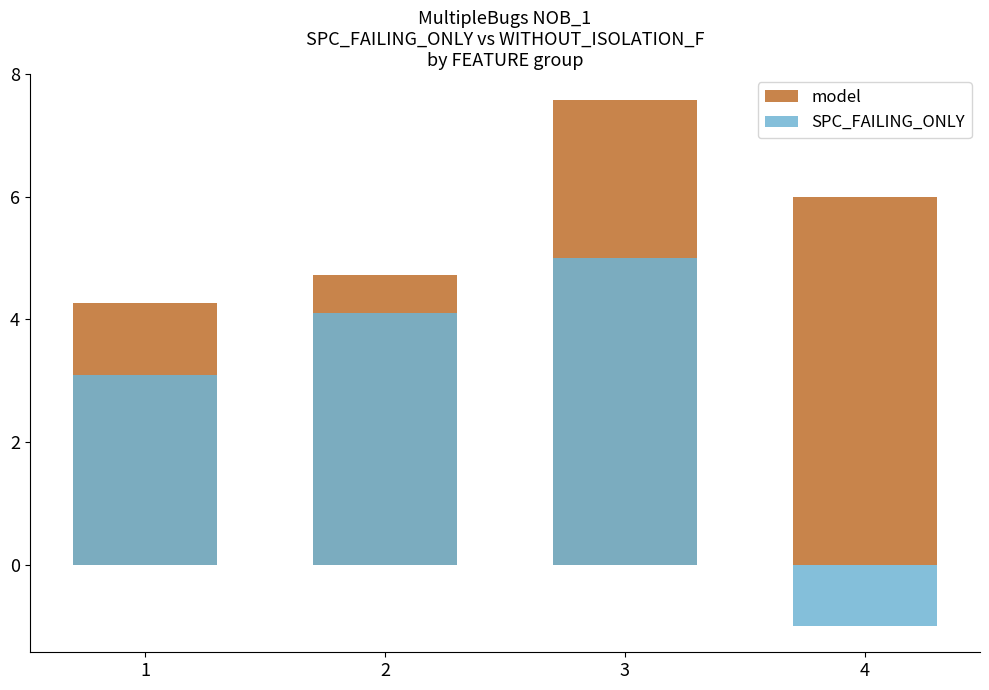

The SPC_FAILING_ONLY series shows -0.4 at 4. True or false?

False